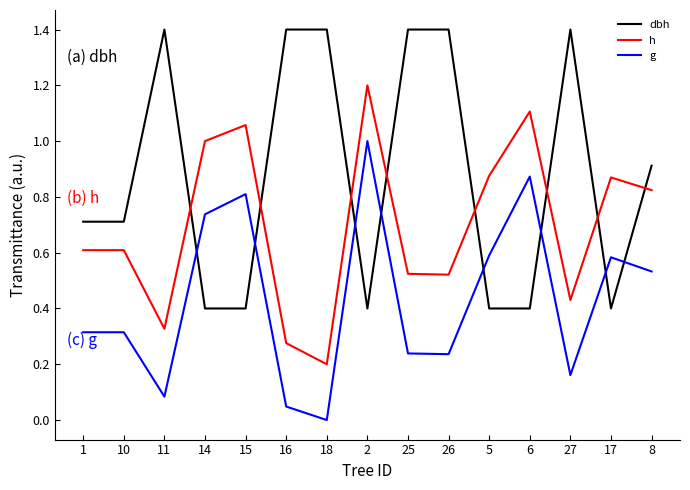

What is the highest value of the g series?

1.0